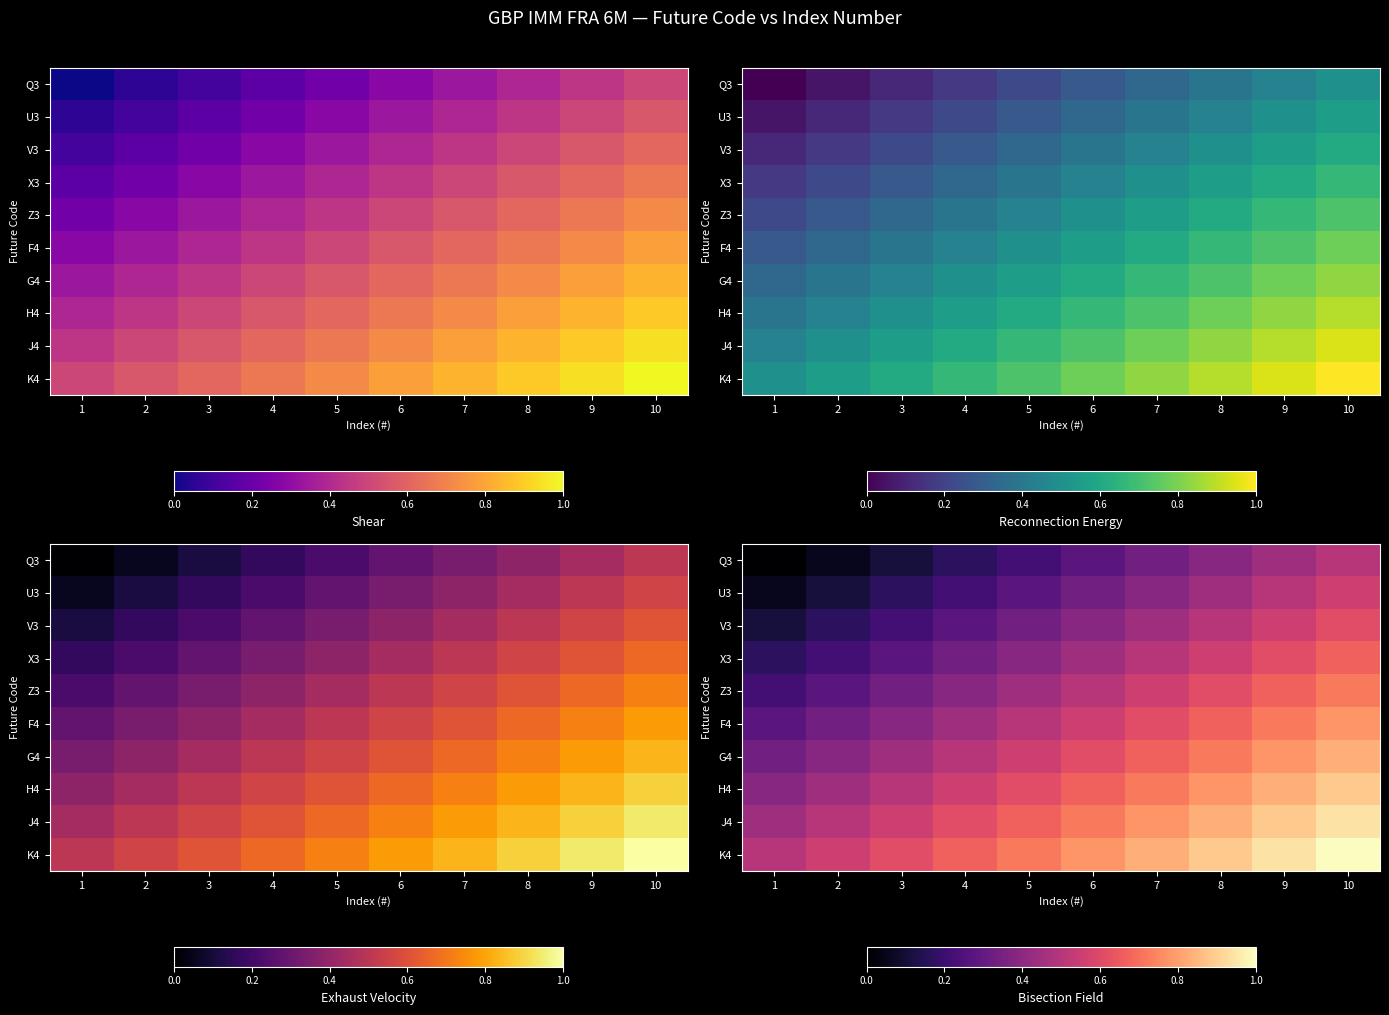

At how many categories does at least one series exceed 0?

10